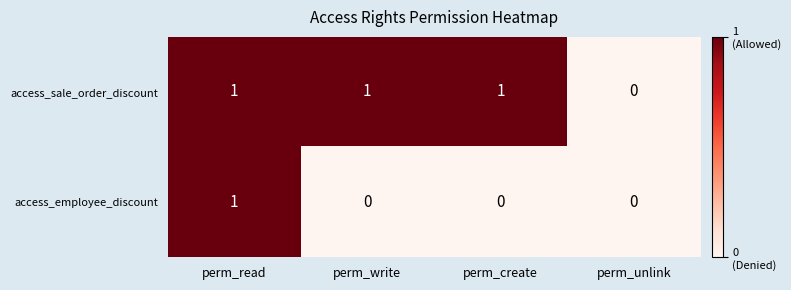

Which series has the largest total across all categories?

access_sale_order_discount